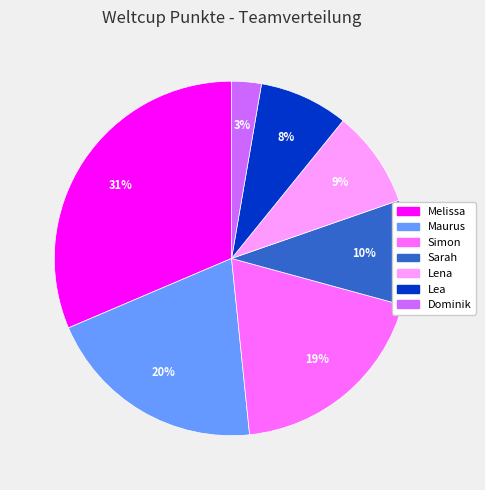

The Dominik slice represents 13% of the pie. True or false?

False